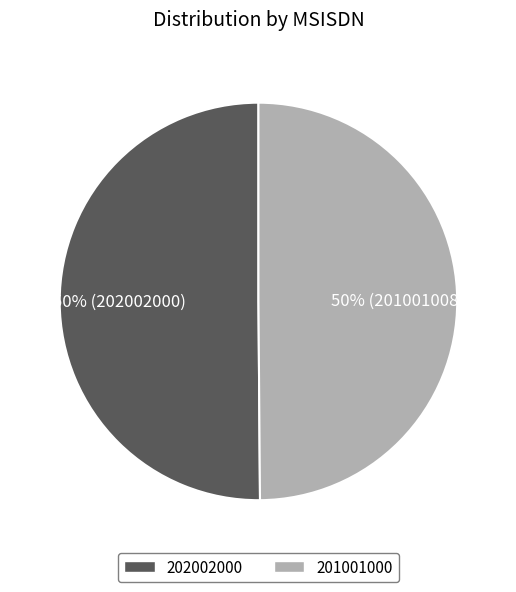

To the nearest percent, what is the combined percentage of 201001000 and 202002000?

100%